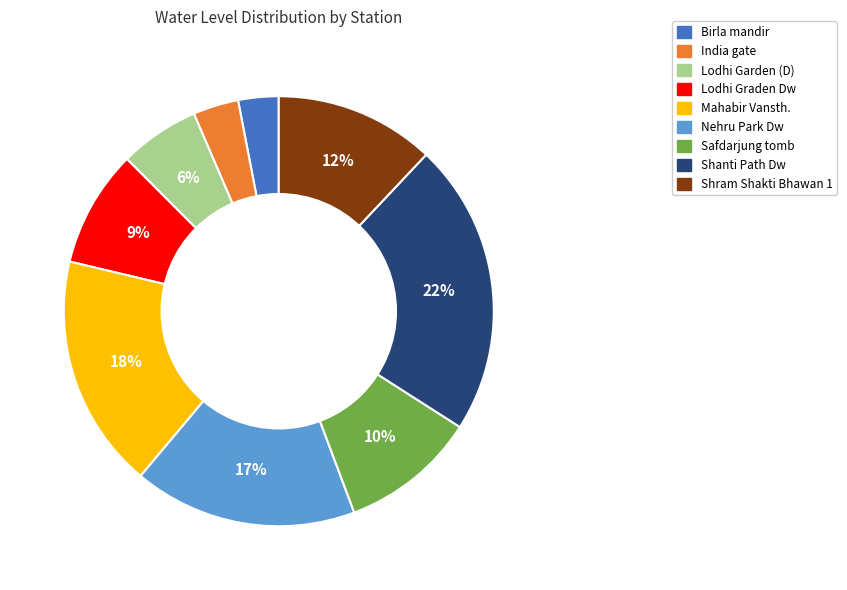

Does Lodhi Graden Dw represent more than half of the total?

No